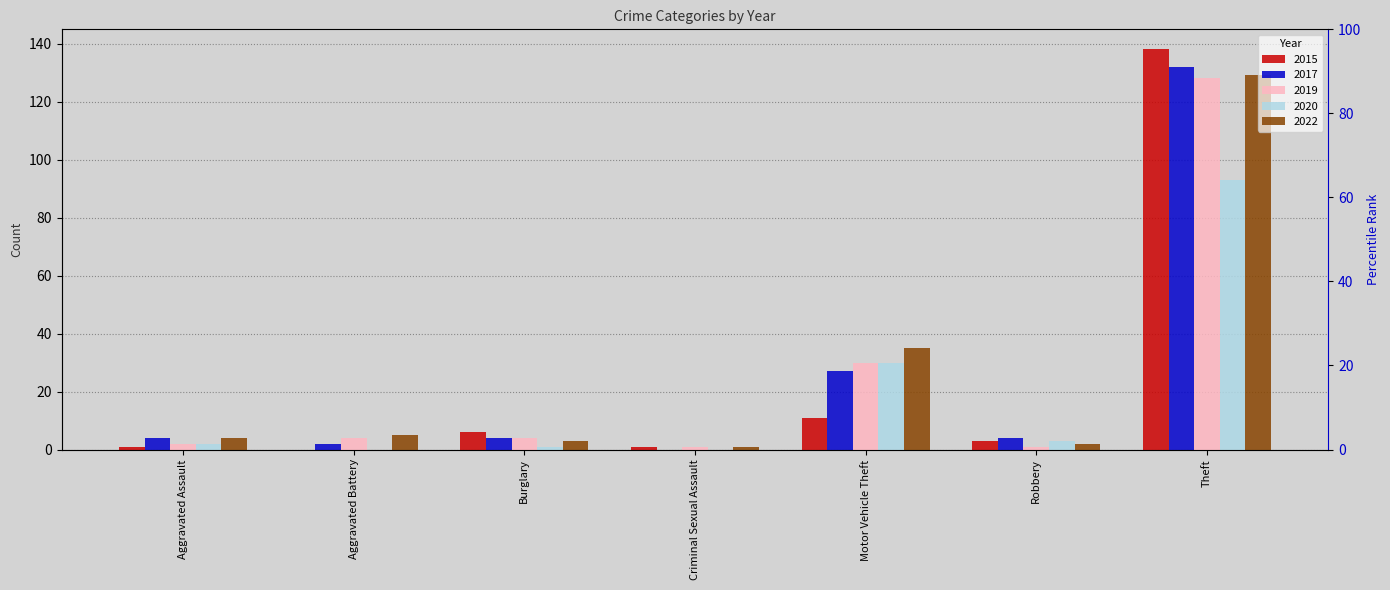

Which series has the widest spread of values?

2015